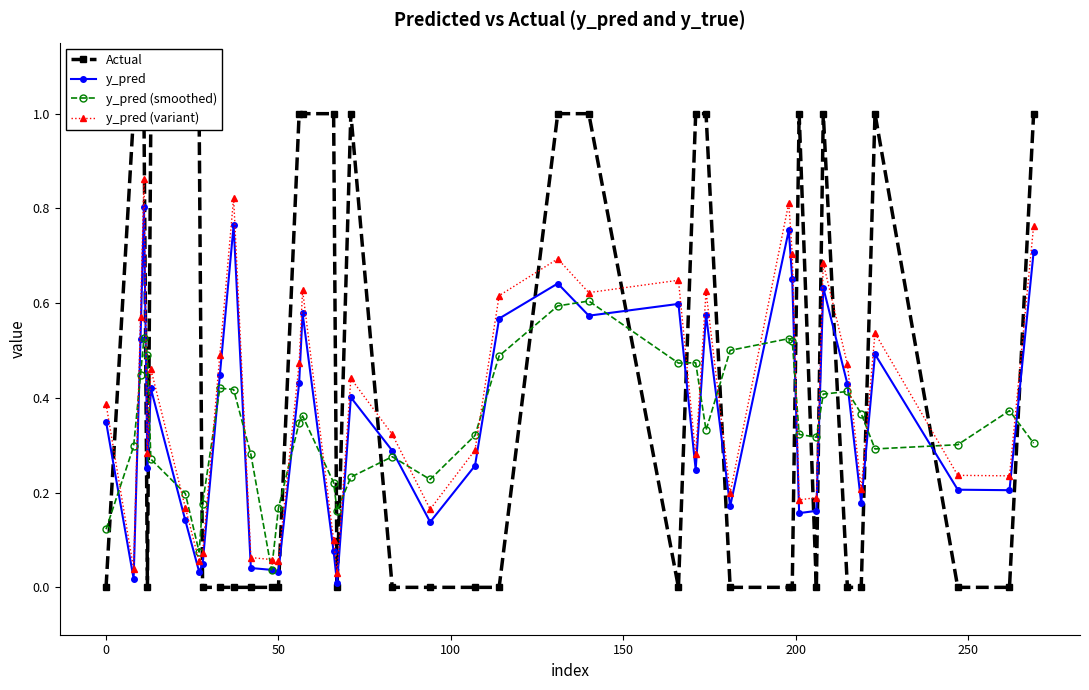

Reading left to right, extract all data points from this chart.

Actual: 0.0	1.0	1.0	1.0	0.0	1.0	1.0	1.0	0.0	0.0	0.0	0.0	0.0	0.0	1.0	1.0	1.0	0.0	1.0	0.0	0.0	0.0	0.0	1.0	1.0	0.0	1.0	1.0	0.0	0.0	0.0	1.0	0.0	1.0	0.0	0.0	1.0	0.0	0.0	1.0
y_pred: 0.3	0.0	0.5	0.8	0.3	0.4	0.1	0.0	0.0	0.4	0.8	0.0	0.0	0.0	0.4	0.6	0.1	0.0	0.4	0.3	0.1	0.3	0.6	0.6	0.6	0.6	0.2	0.6	0.2	0.8	0.7	0.2	0.2	0.6	0.4	0.2	0.5	0.2	0.2	0.7
y_pred (smoothed): 0.1	0.3	0.4	0.5	0.5	0.3	0.2	0.1	0.2	0.4	0.4	0.3	0.0	0.2	0.3	0.4	0.2	0.2	0.2	0.3	0.2	0.3	0.5	0.6	0.6	0.5	0.5	0.3	0.5	0.5	0.5	0.3	0.3	0.4	0.4	0.4	0.3	0.3	0.4	0.3
y_pred (variant): 0.4	0.0	0.6	0.9	0.3	0.5	0.2	0.1	0.1	0.5	0.8	0.1	0.1	0.1	0.5	0.6	0.1	0.0	0.4	0.3	0.2	0.3	0.6	0.7	0.6	0.6	0.3	0.6	0.2	0.8	0.7	0.2	0.2	0.7	0.5	0.2	0.5	0.2	0.2	0.8